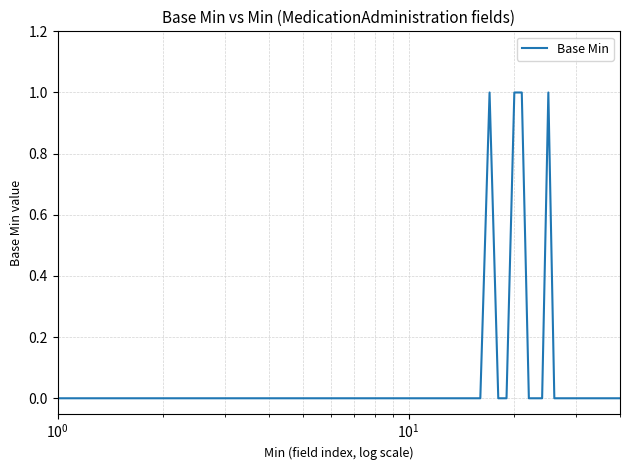

Reading left to right, transcribe all the data shown in this chart.

0	0	0	0	0	0	0	0	0	0	0	0	0	0	0	0	1	0	0	1	1	0	0	0	1	0	0	0	0	0	0	0	0	0	0	0	0	0	0	0